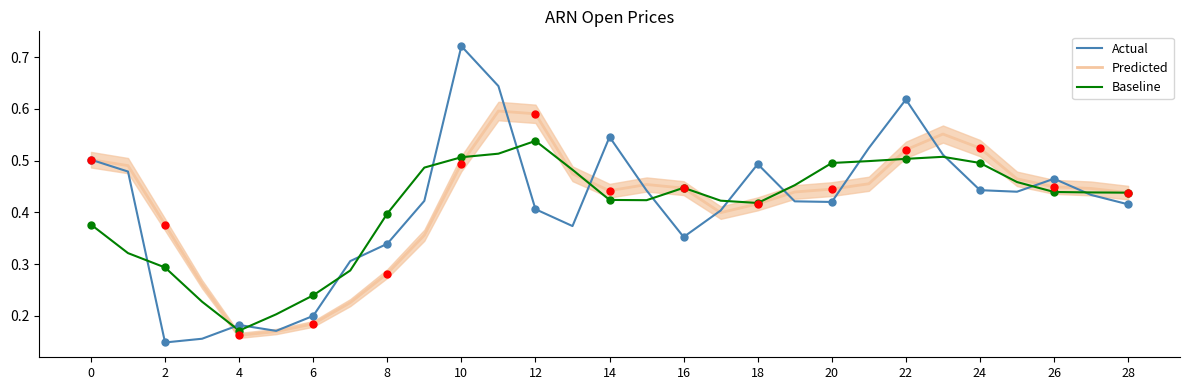

What are all the series names shown in the legend?

Actual, Predicted, Baseline